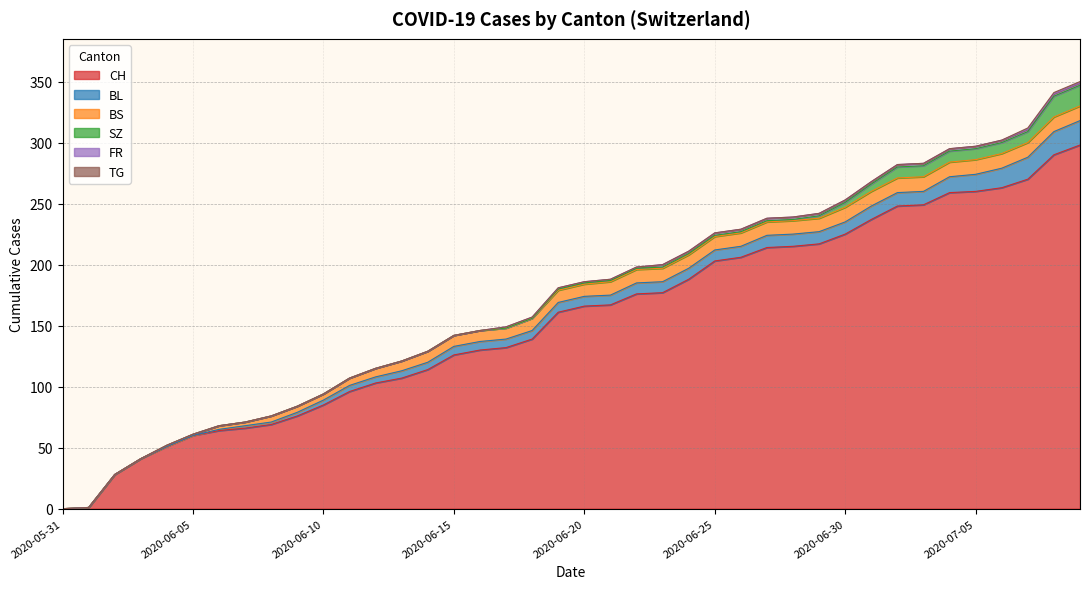

What are all the series names shown in the legend?

CH, BL, BS, SZ, FR, TG